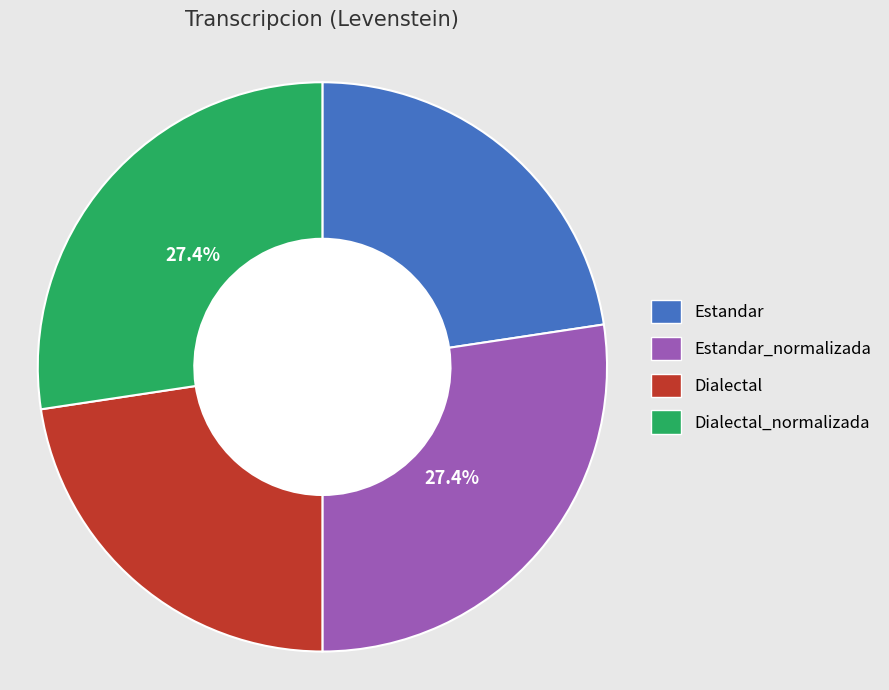

Is it true that Estandar_normalizada is 39% of the pie?

False